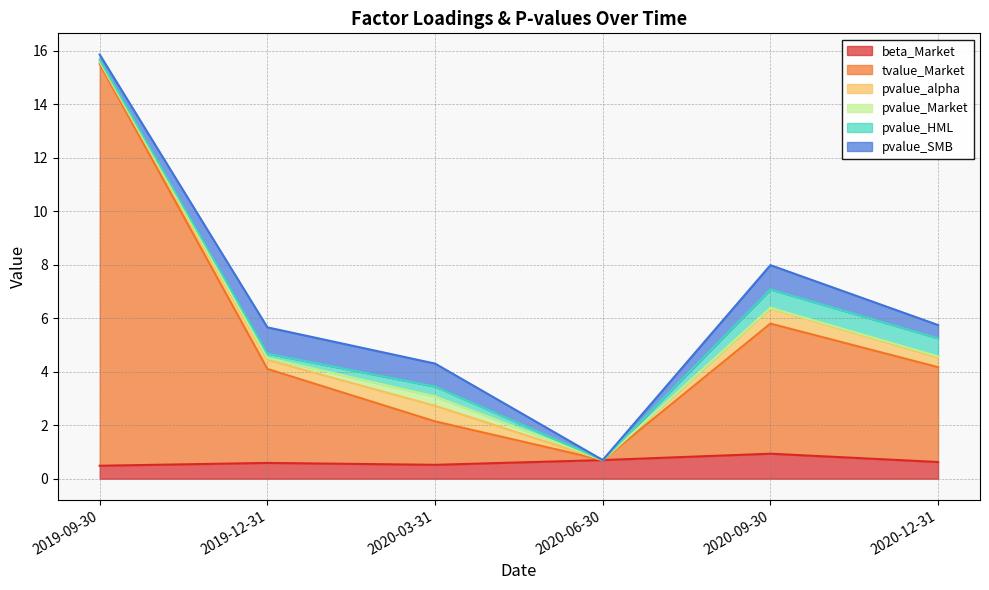

True or false: pvalue_Market has a value of 0.0 at 2020-12-31.

False